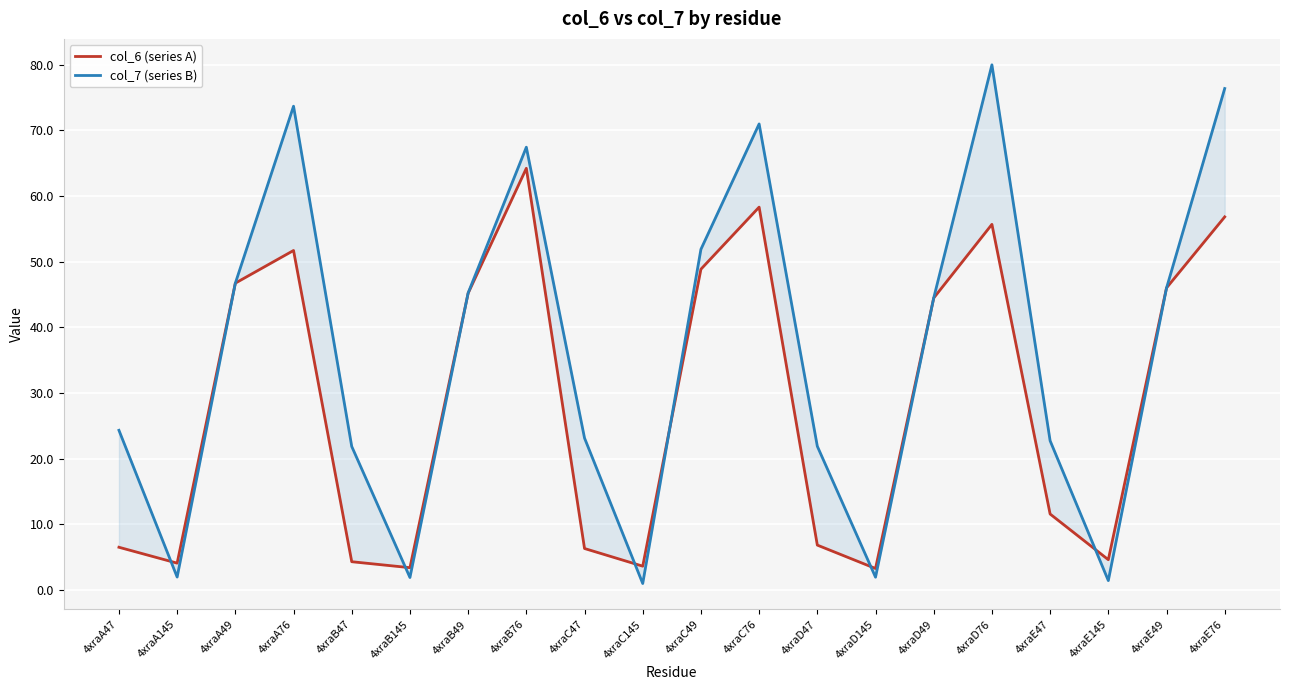

The col_6 (series A) series shows 58.3 at 4xraC76. True or false?

True